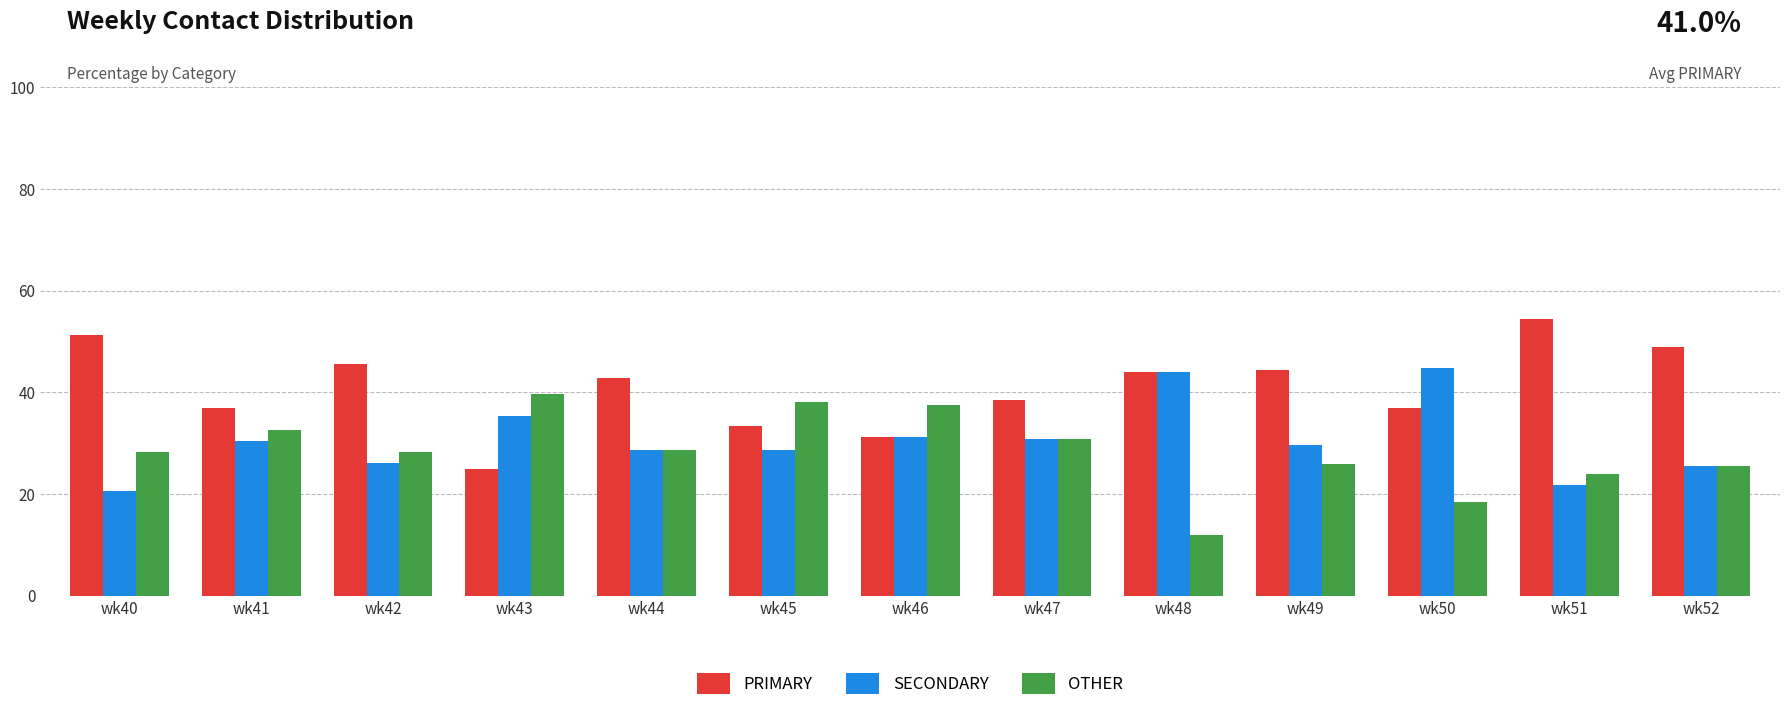

How many bars are there in each group?

3